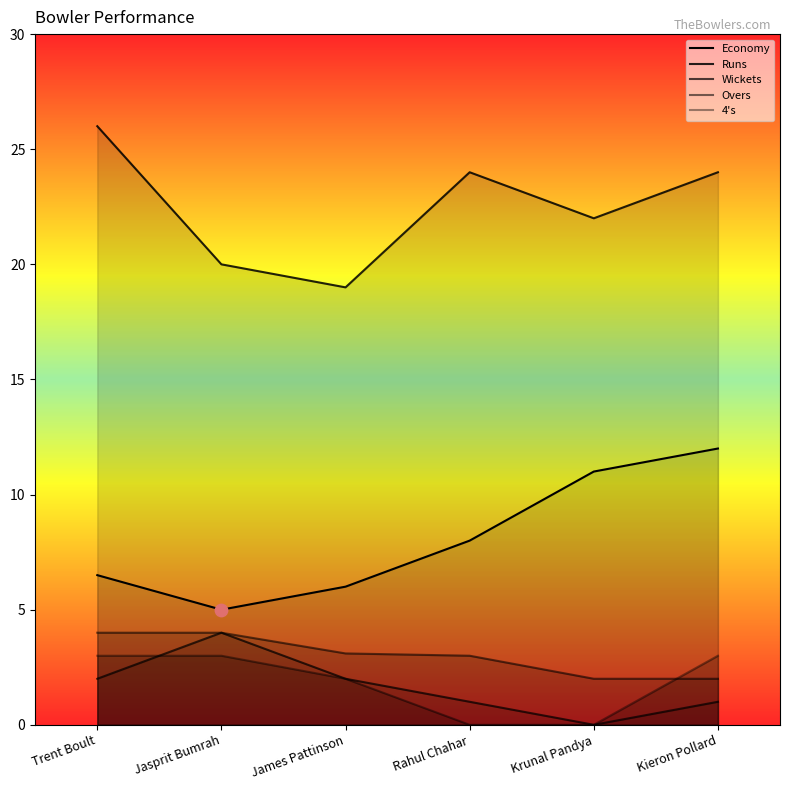

Which series contains the lowest Y value?

Wickets